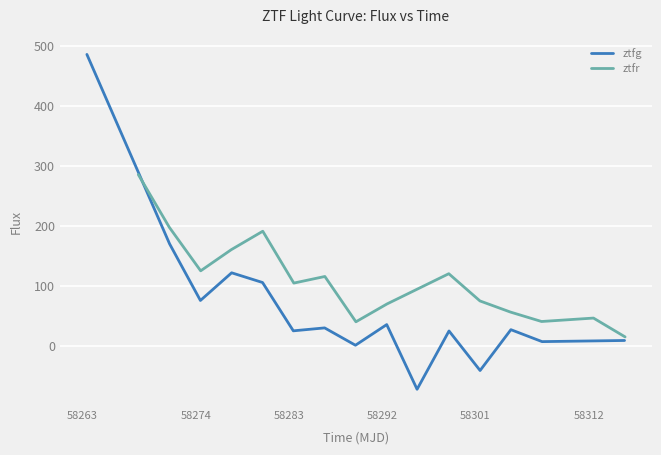

What is the smallest value displayed?

-71.9